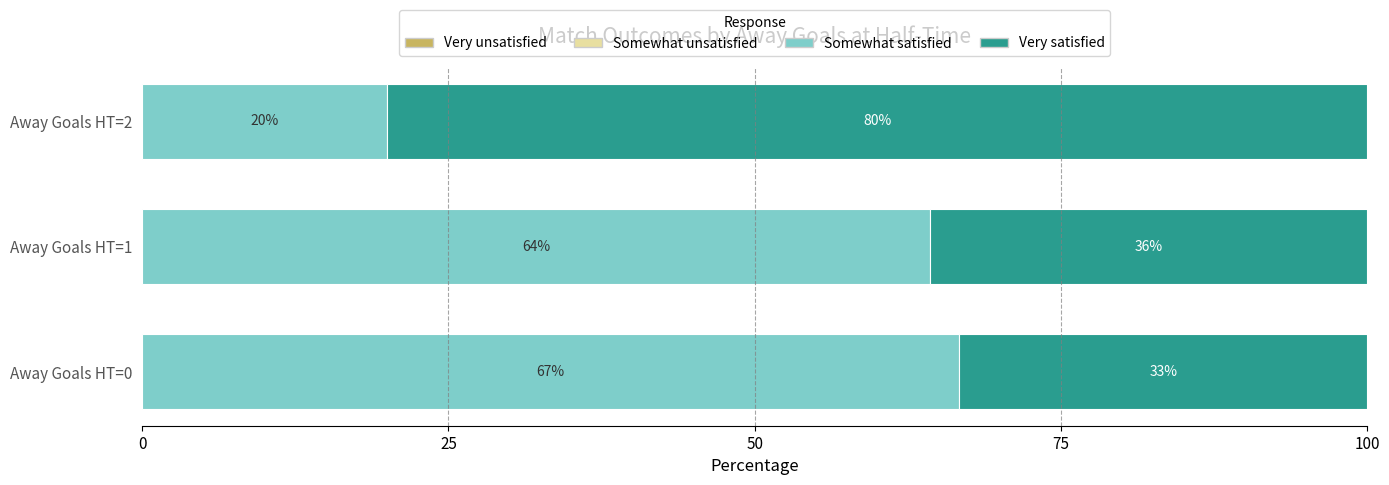

What is the sum of all Somewhat satisfied values?

151.0